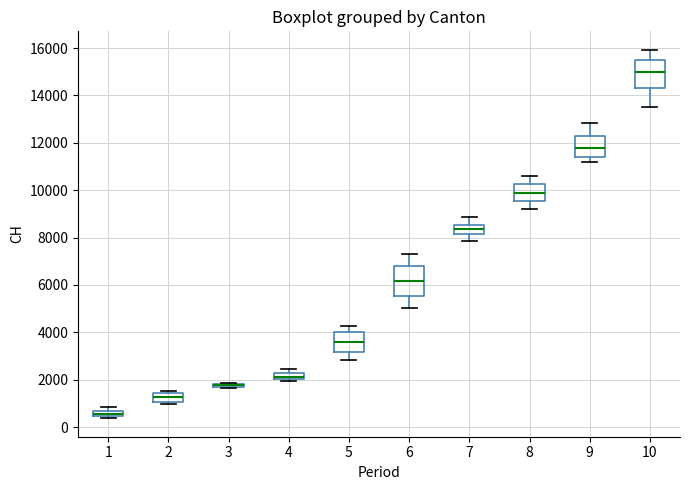

Where does the upper whisker of the box at x = 8 end on the y-axis? The values are not printed on the chart, so give them approximately, as read against the axis.

10600